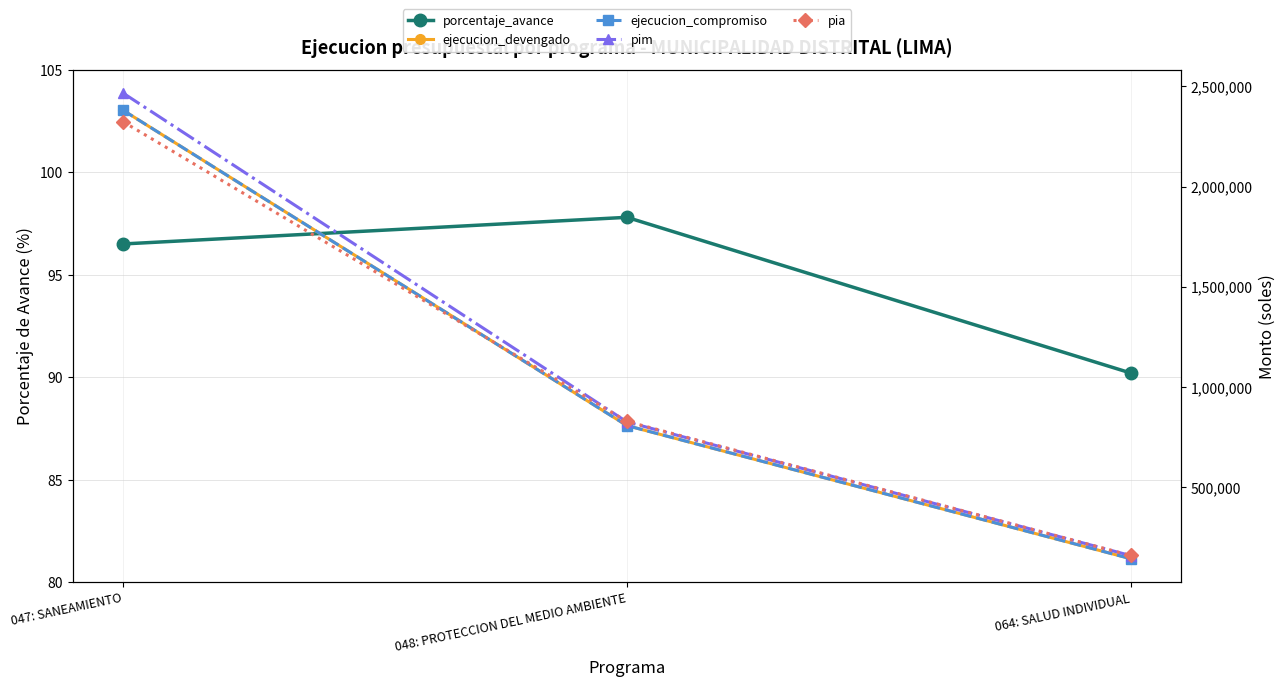

What is the difference between the maximum and minimum values in the pim series?

2308792.0